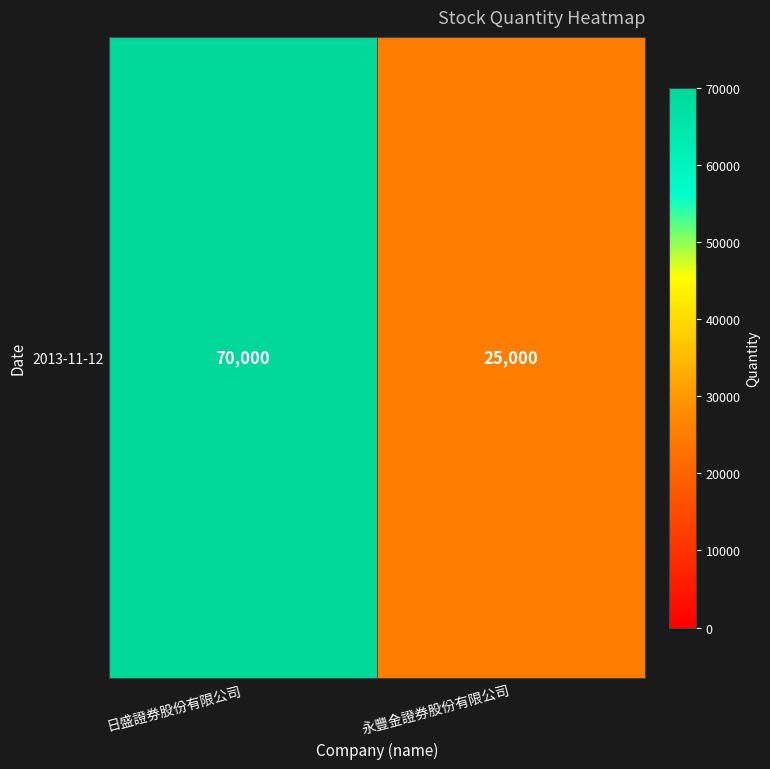

Reading left to right, list all the values displayed in this chart.

70000	25000